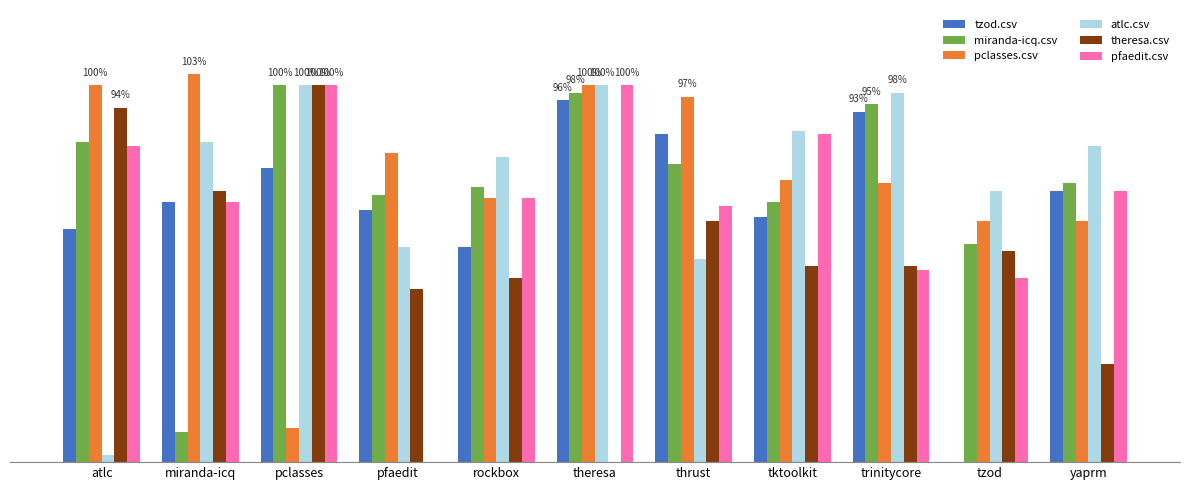

Between pclasses and yaprm, which series saw the biggest shift?

theresa.csv